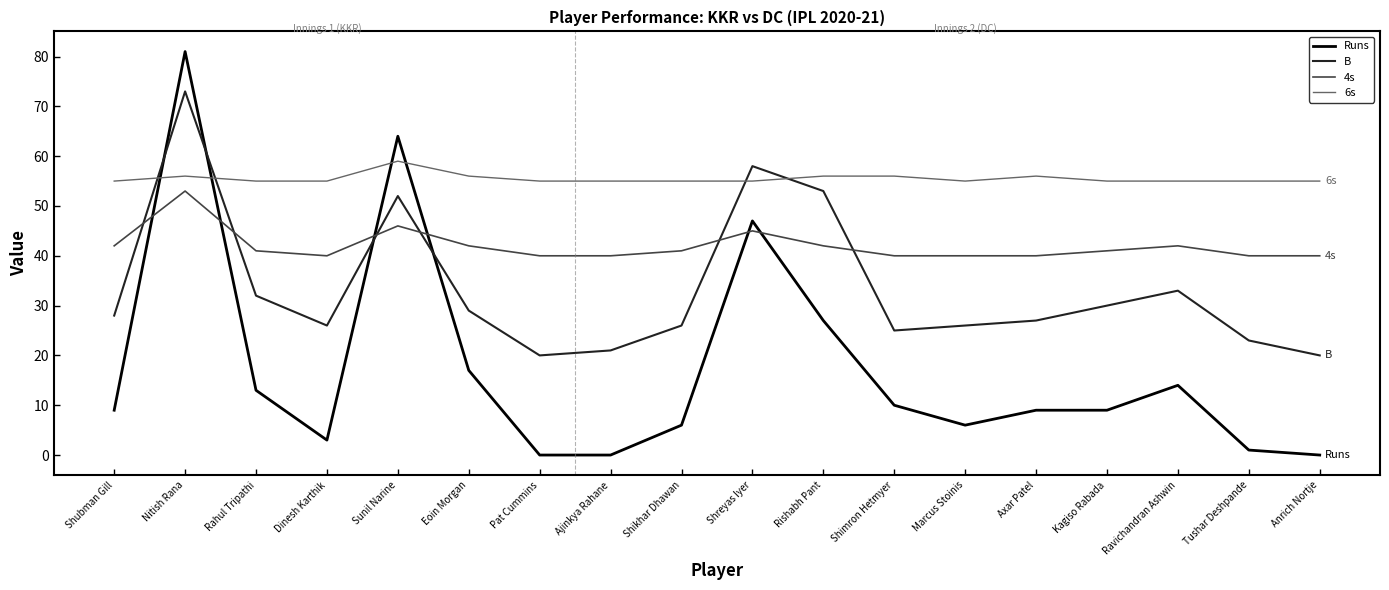

What is the difference between the second highest and second lowest values in the Runs series?

64